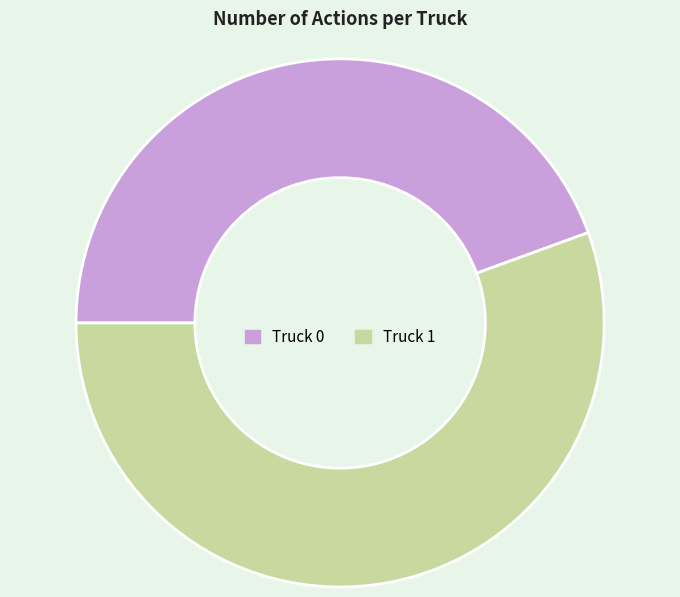

Which category has the biggest portion of the pie?

Truck 1